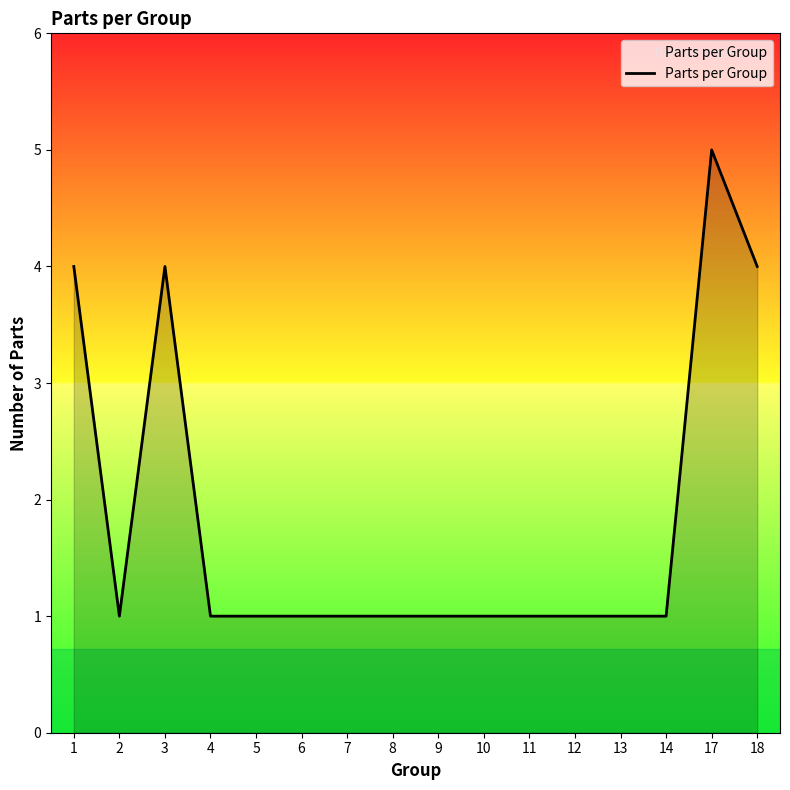

Reading right to left, what are all the values shown in this chart?

4	5	1	1	1	1	1	1	1	1	1	1	1	4	1	4